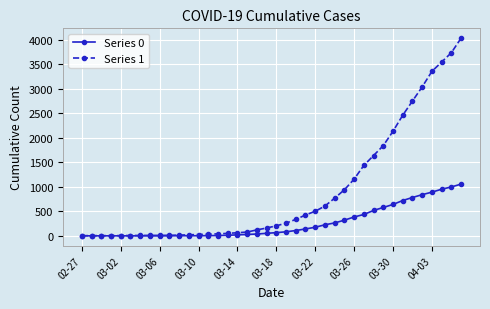

What is the greatest value displayed?

4028